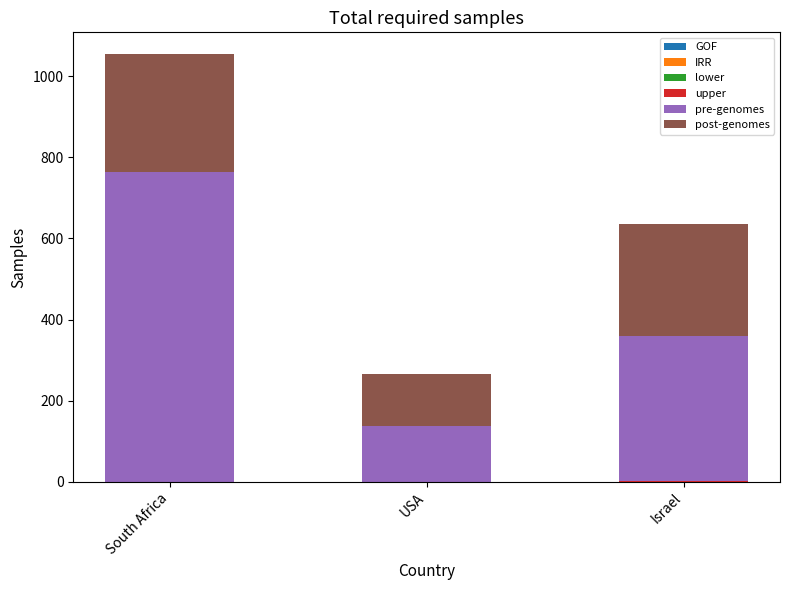

The value of GOF at South Africa is 0.3. True or false?

False